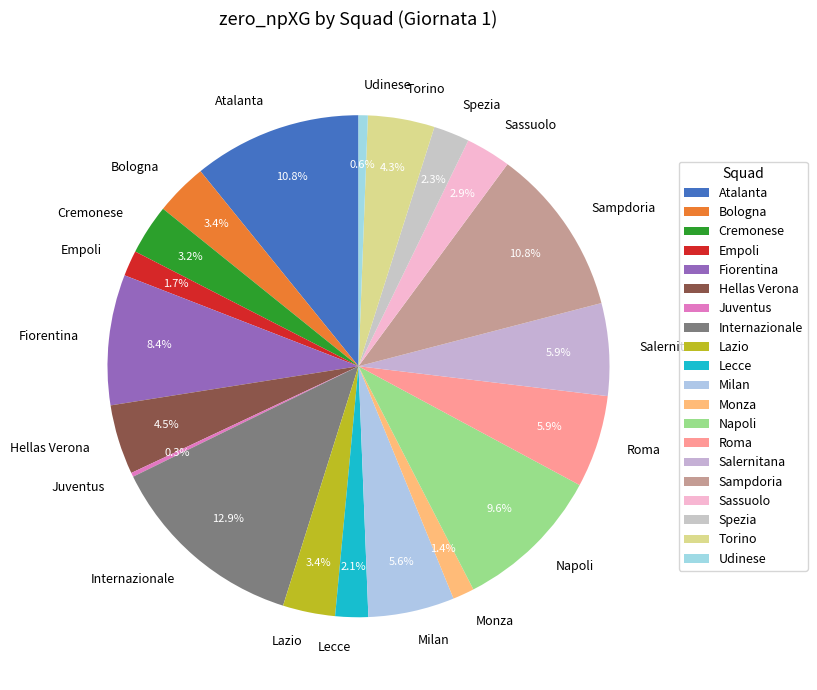

Which category has the biggest portion of the pie?

Internazionale